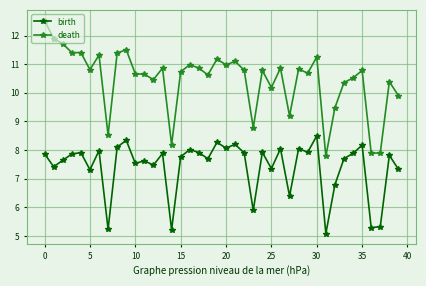

How many lines are shown in the chart?

2